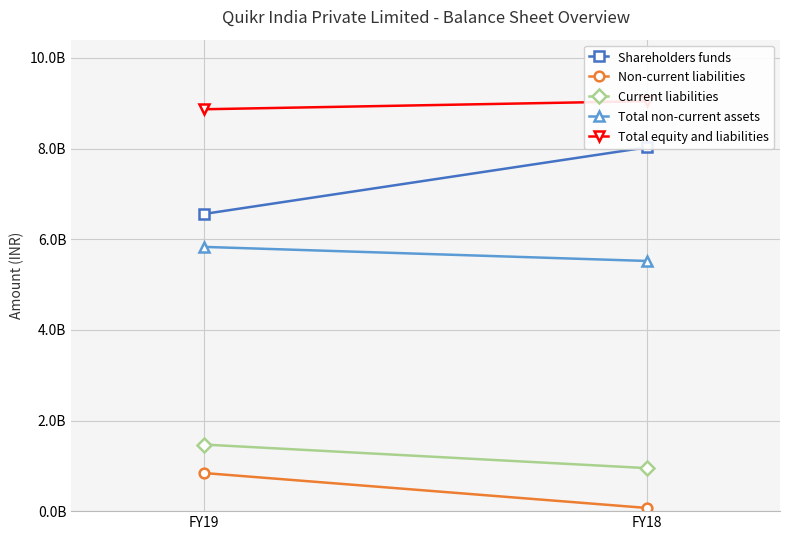

How many data points in Shareholders funds are less than 8028067000?

1